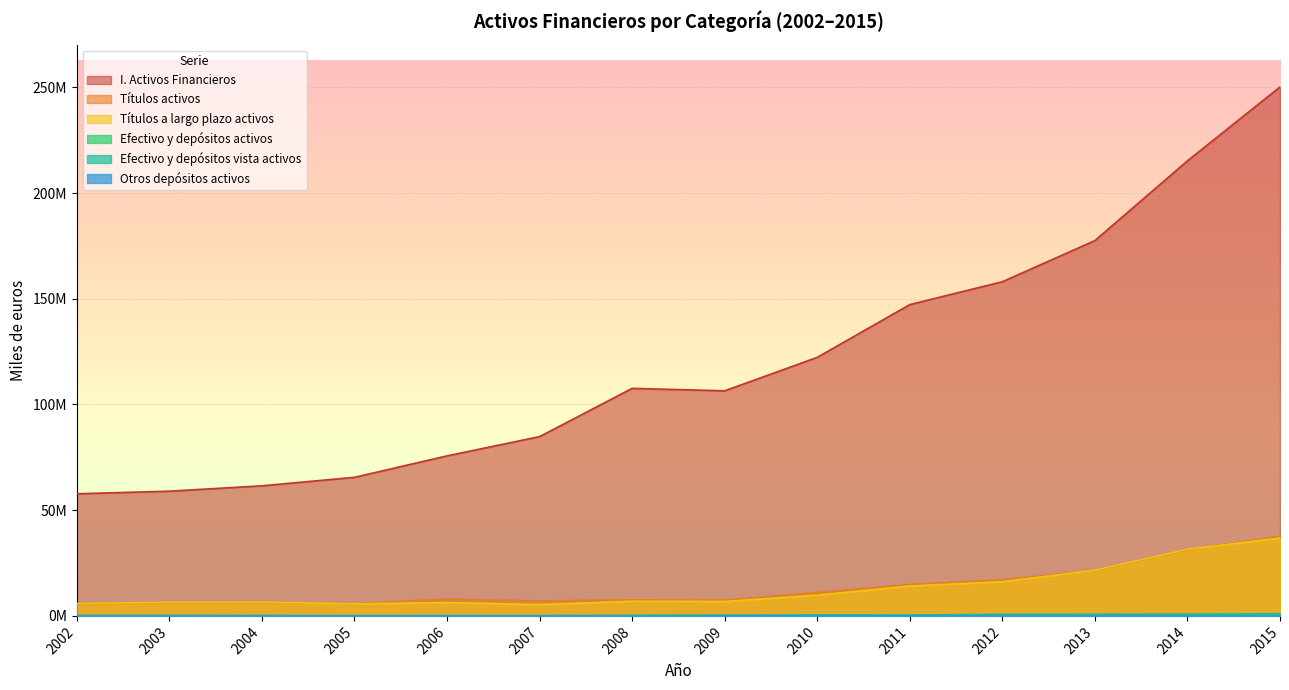

Reading left to right, transcribe all the data shown in this chart.

I. Activos Financieros: 2002=57767770	2003=58988571	2004=61537395	2005=65550692	2006=75698598	2007=84803831	2008=107630384	2009=106475374	2010=122304659	2011=147250914	2012=158078582	2013=177532443	2014=215258875	2015=250199930
Títulos activos: 2002=5738672	2003=6201741	2004=6309819	2005=5836361	2006=7961699	2007=7089351	2008=7594447	2009=7395901	2010=11088058	2011=14851429	2012=17083923	2013=21470450	2014=31379113	2015=37580187
Títulos a largo plazo activos: 2002=5857961	2003=6389033	2004=6477673	2005=5735022	2006=6290867	2007=5340753	2008=6955049	2009=6825999	2010=9815628	2011=14142066	2012=16175019	2013=21601722	2014=31536448	2015=36849361
Efectivo y depósitos activos: 2002=182618	2003=219799	2004=146005	2005=113599	2006=126749	2007=114338	2008=223769	2009=303119	2010=432827	2011=408579	2012=671286	2013=700586	2014=748716	2015=1014997
Efectivo y depósitos vista activos: 2002=126040	2003=181632	2004=118694	2005=97150	2006=114387	2007=103865	2008=211191	2009=297410	2010=426867	2011=400618	2012=668192	2013=696897	2014=747983	2015=1014635
Otros depósitos activos: 2002=56578	2003=38167	2004=27311	2005=16449	2006=12362	2007=10473	2008=12579	2009=5708	2010=5960	2011=7961	2012=3094	2013=3690	2014=732	2015=362